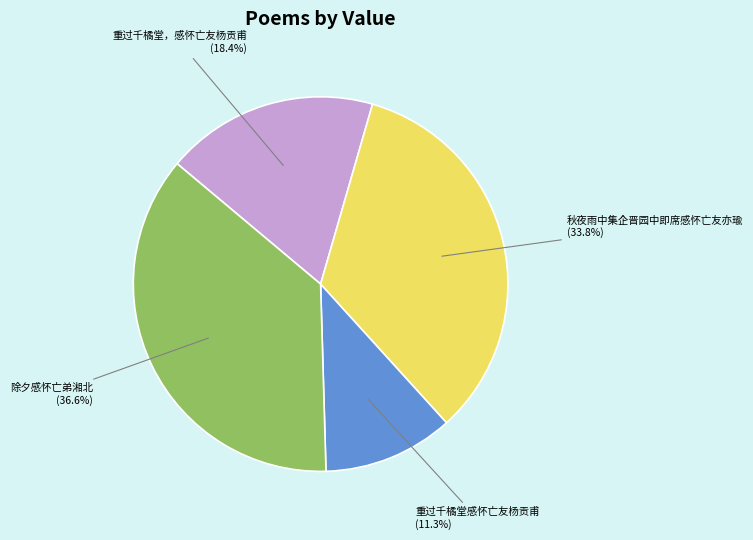

Which category has the biggest portion of the pie?

除夕感怀亡弟湘北